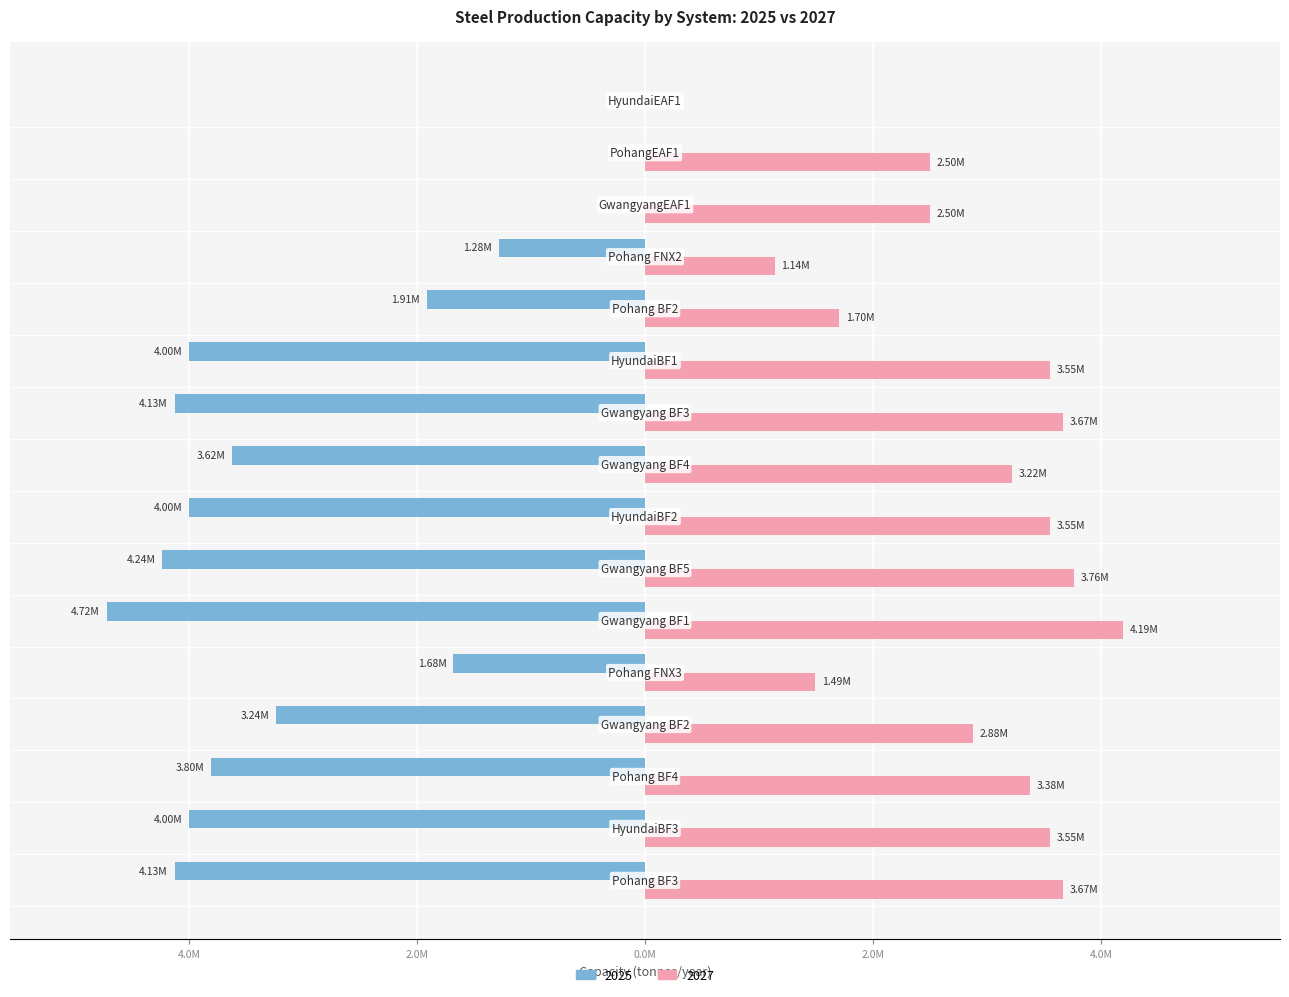

What are all the series names shown in the legend?

2025, 2027